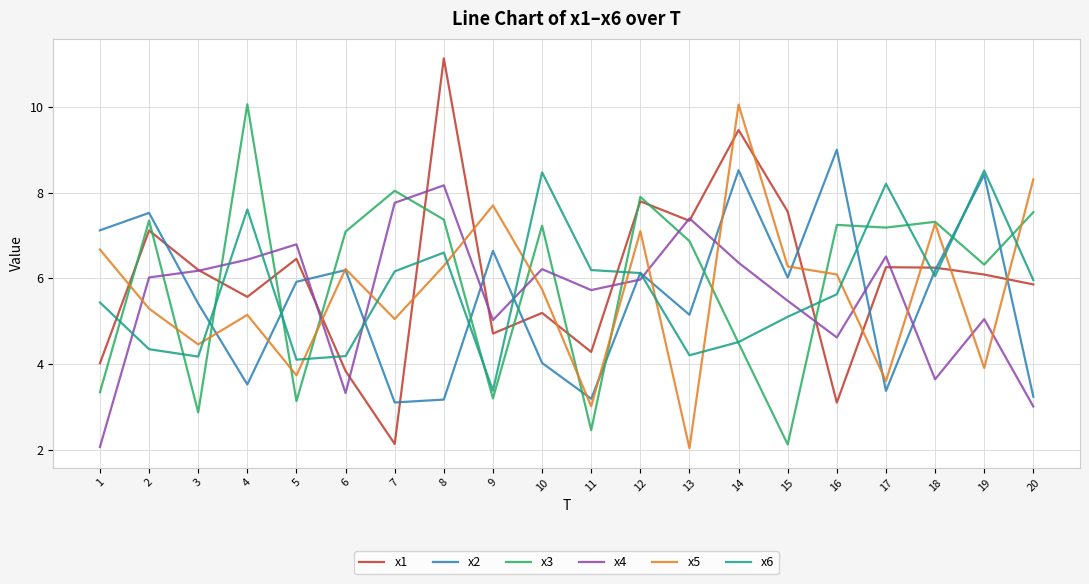

The value of x2 at 9 is 6.6. True or false?

True